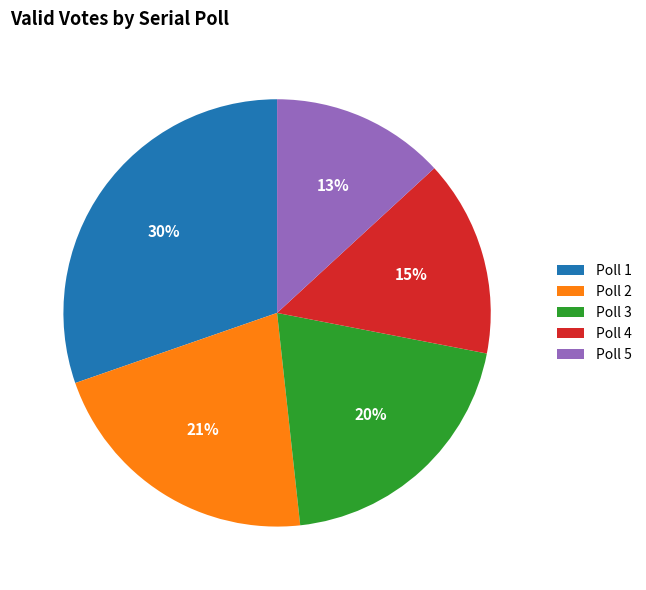

Which slice is the largest?

Poll 1